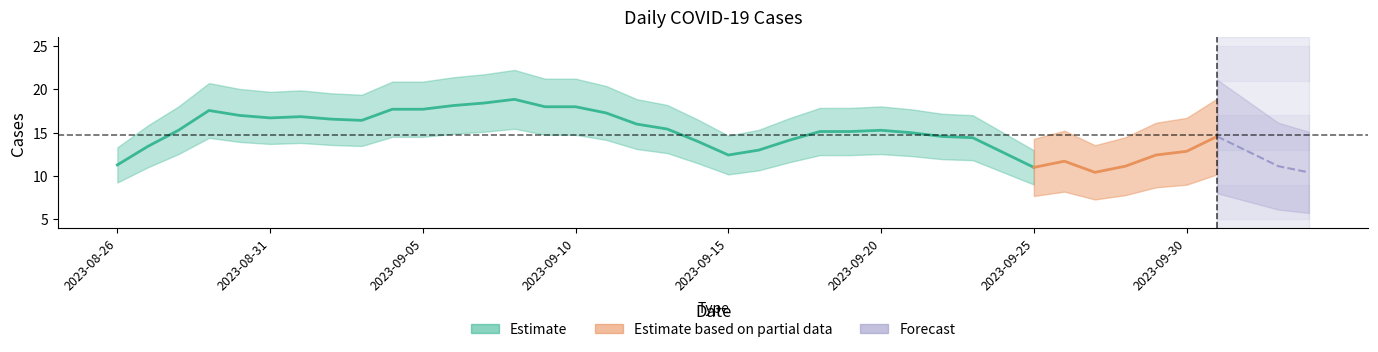

What value does the data have at 2023-09-13?

14